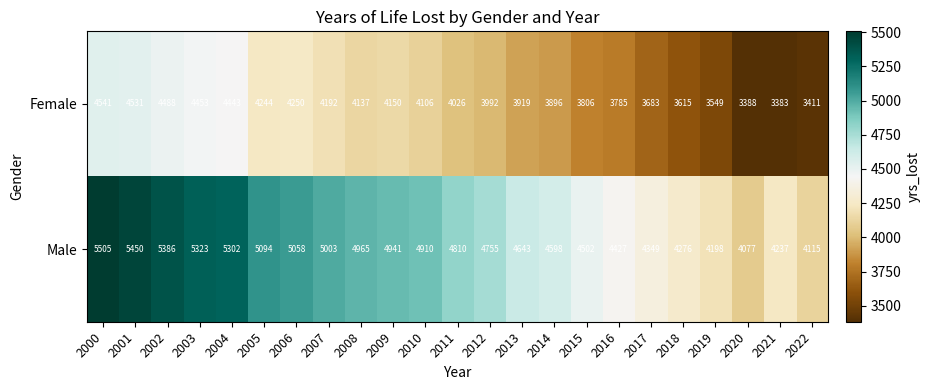

How many categories are shown in the chart?

23